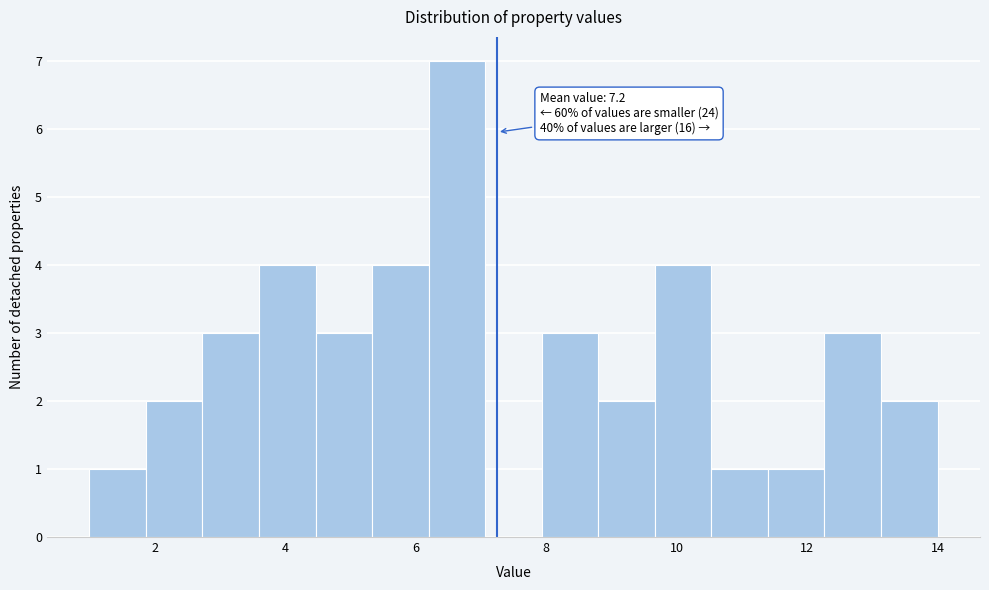

Over which range of the x-axis is the bar tallest?

6.2 to 7.0